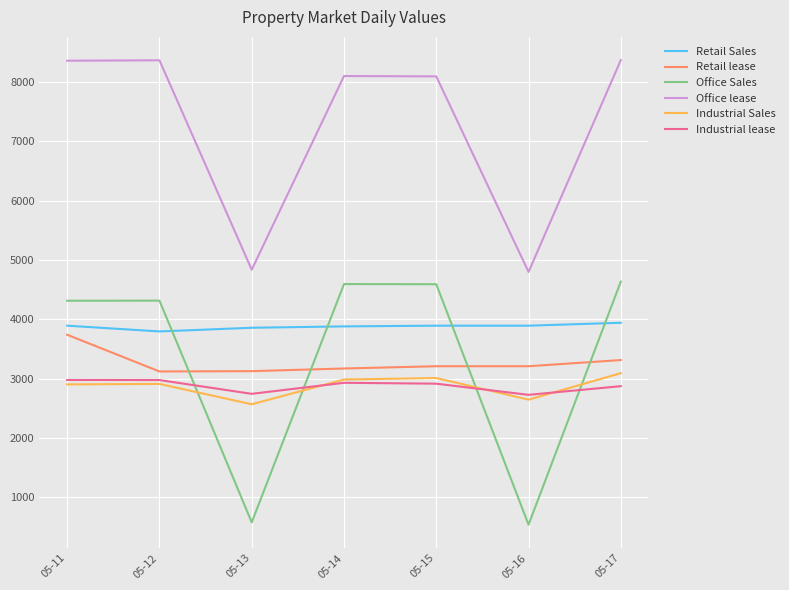

At how many categories does at least one series exceed 6574?

5